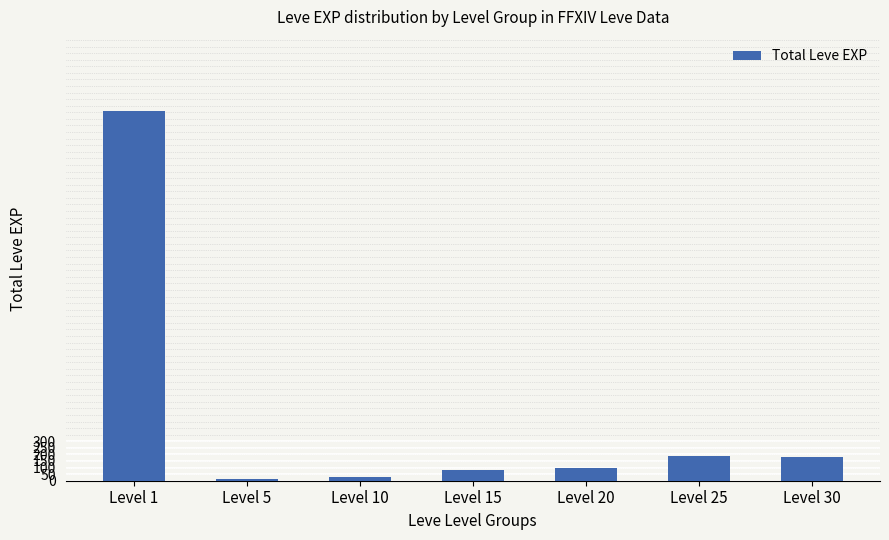

How many bars are there in total?

7